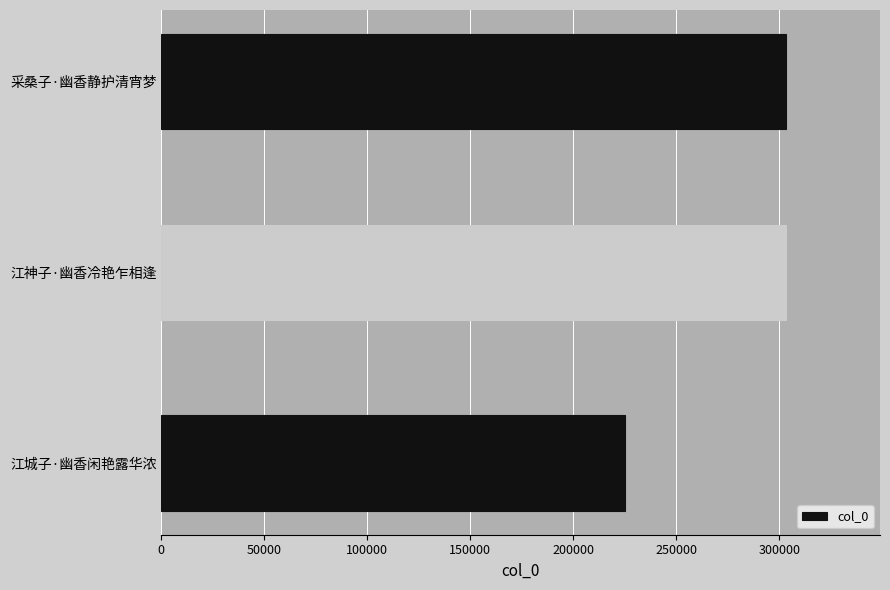

What is the difference between the maximum and minimum values?

78499